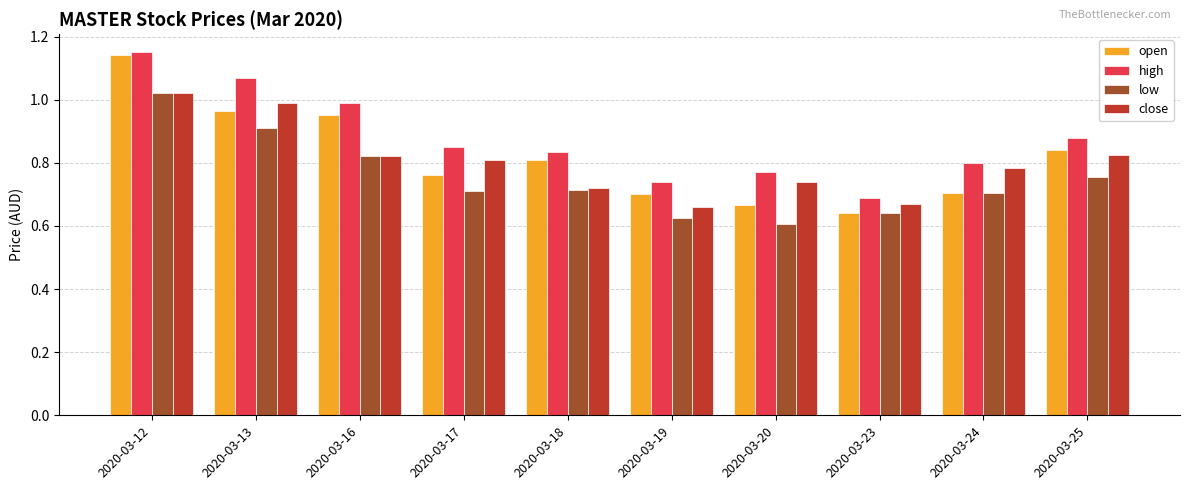

Is it true that high equals 1.6 at 2020-03-13?

False